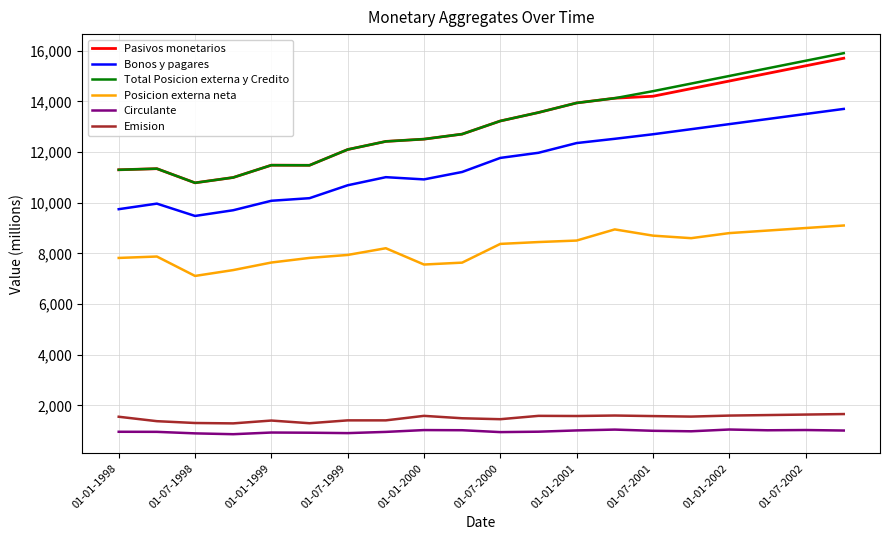

True or false: Pasivos monetarios and Bonos y pagares cross at least once.

False